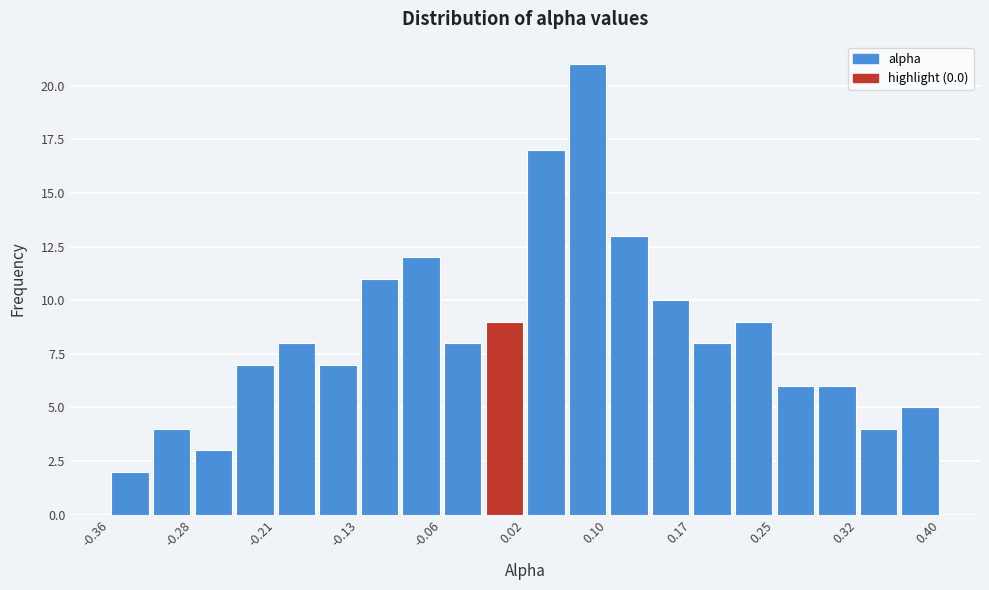

Around what value on the x-axis is the tallest bar? Give the approximate position of its centre, as read against the axis.

0.08